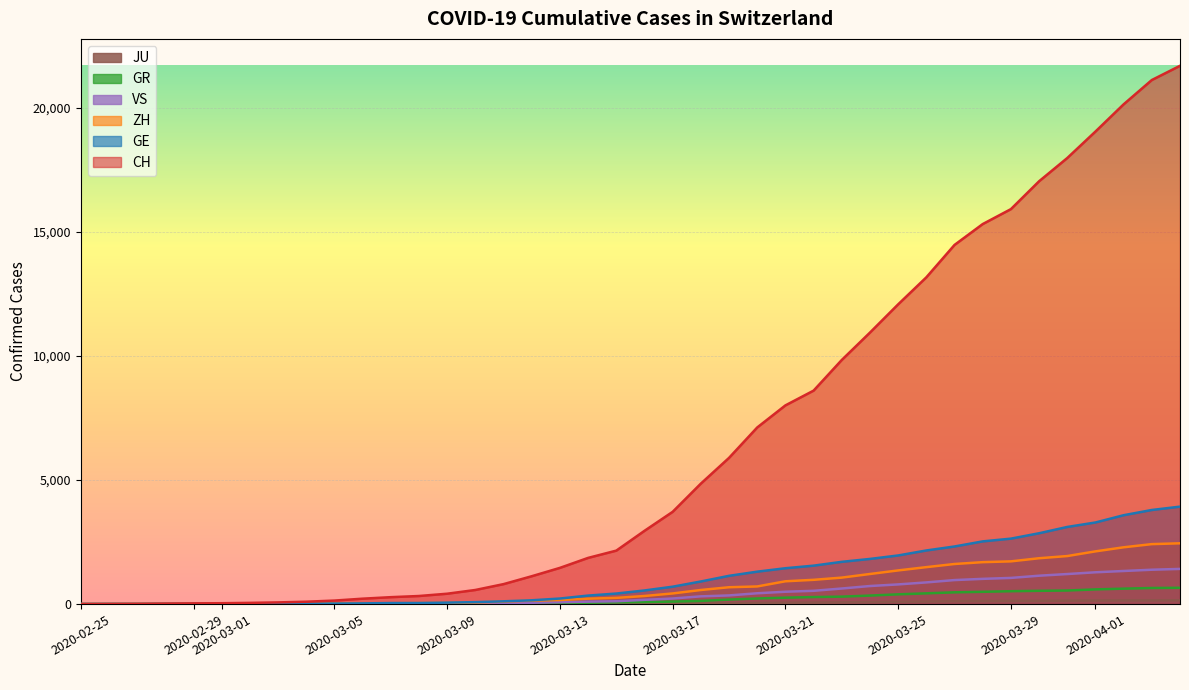

How many positive values does the JU series have?

38